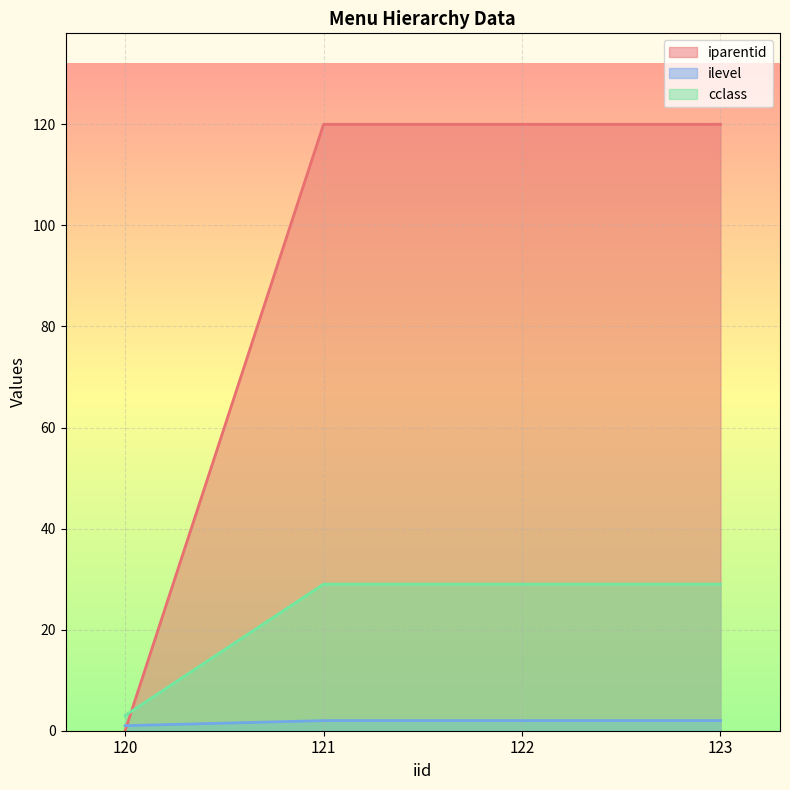

The cclass series shows 29 at 122. True or false?

True